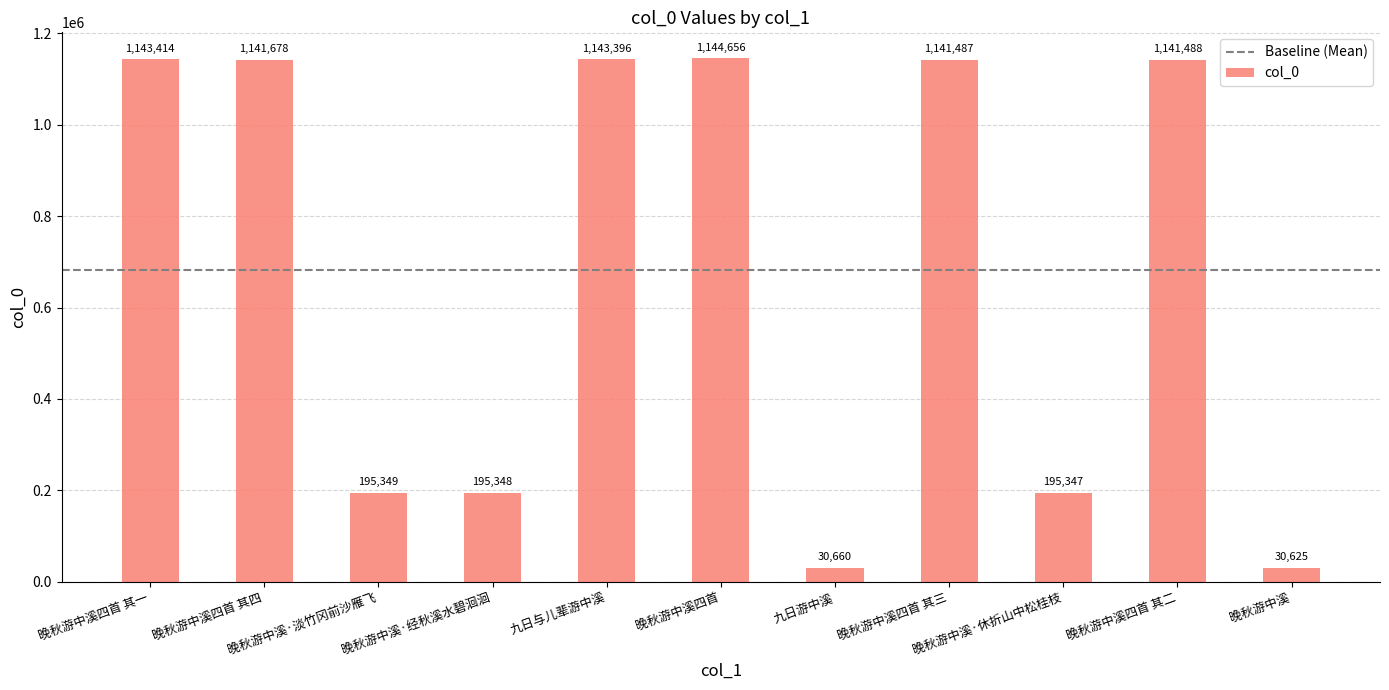

Where is the data nearest to the value 587640?

晚秋游中溪·淡竹冈前沙雁飞